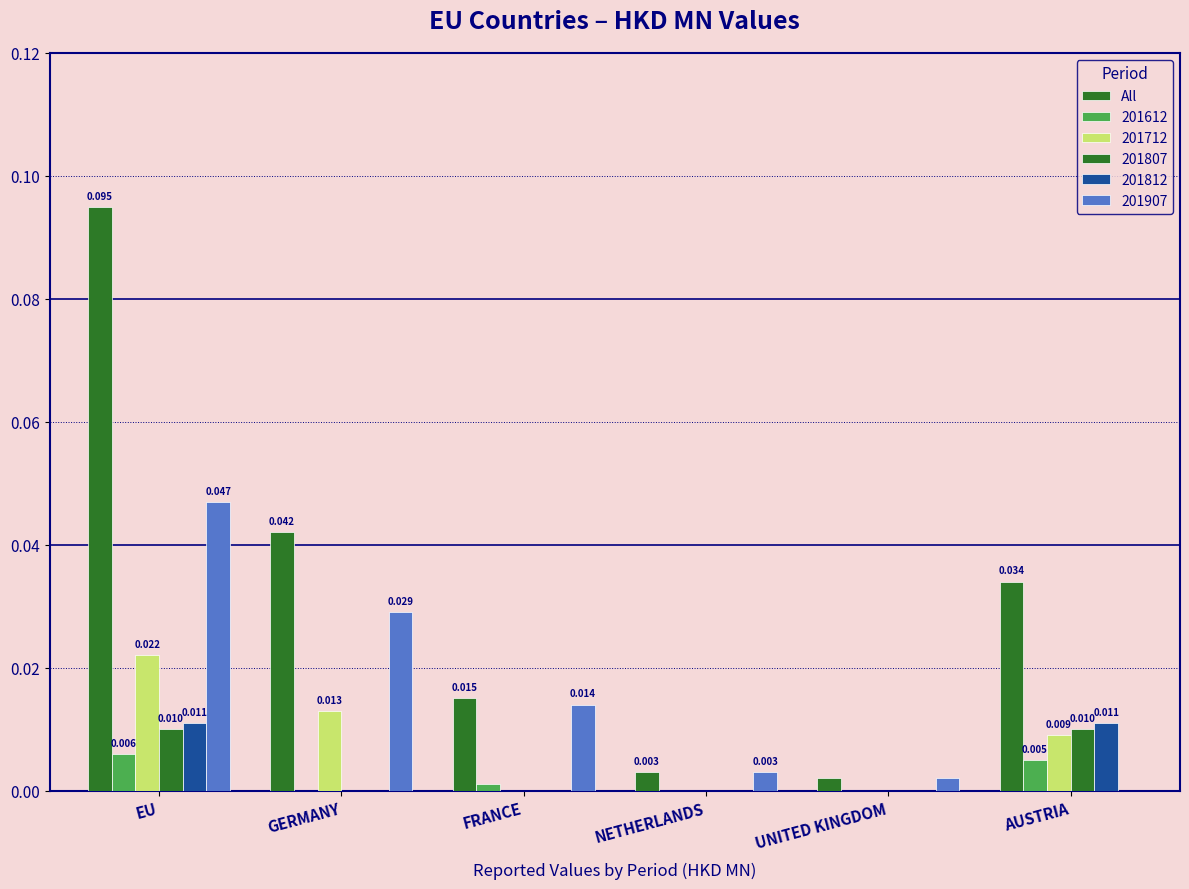

How many series are shown in this chart?

6